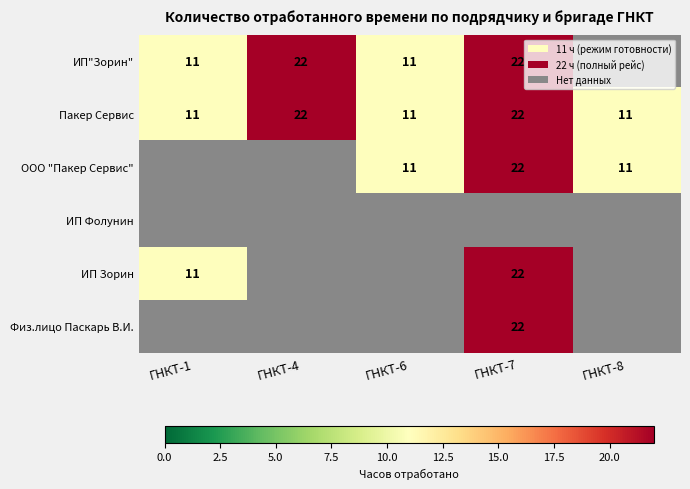

The value of Пакер Сервис at ГНКТ-8 is 11. True or false?

True